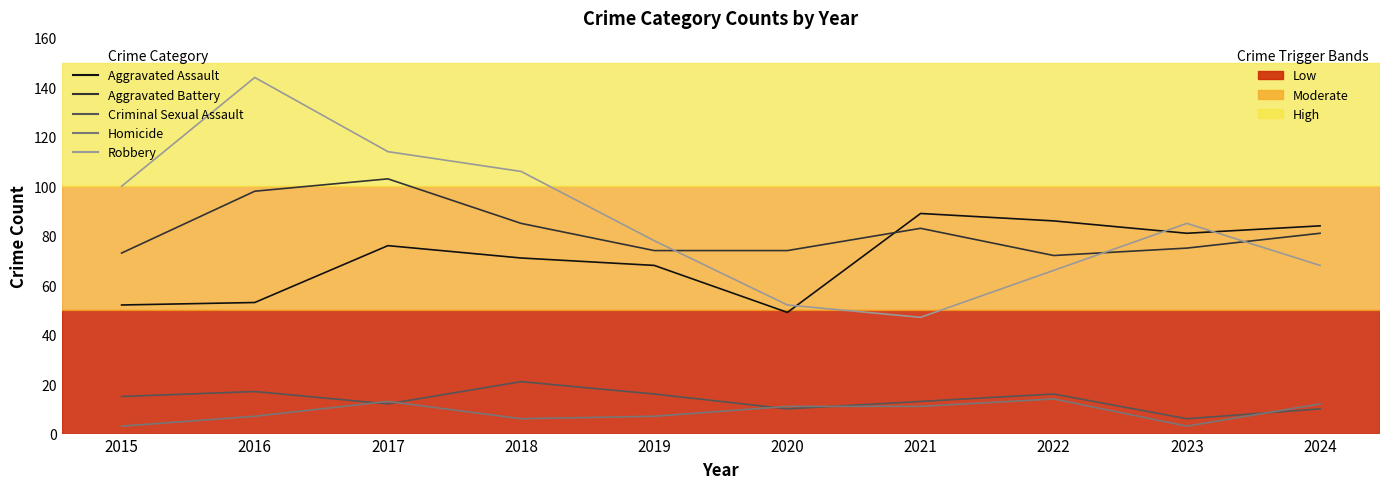

What are all the series names shown in the legend?

Aggravated Assault, Aggravated Battery, Criminal Sexual Assault, Homicide, Robbery